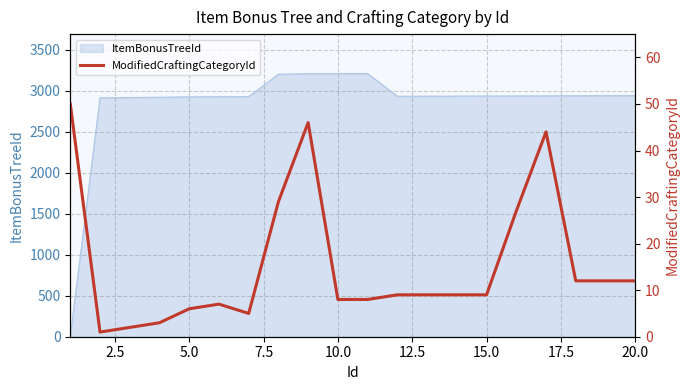

Is it true that the value at 0.0 is 31?

False